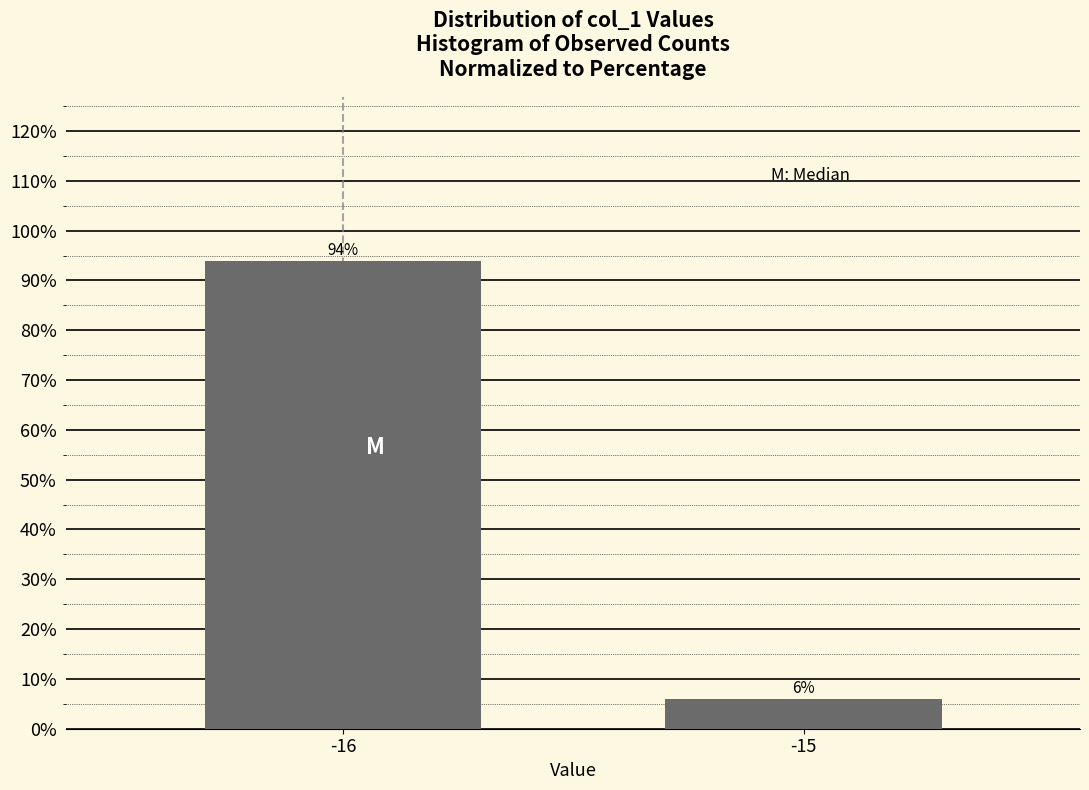

Reading left to right, transcribe all the data shown in this chart.

-16=94	-15=6